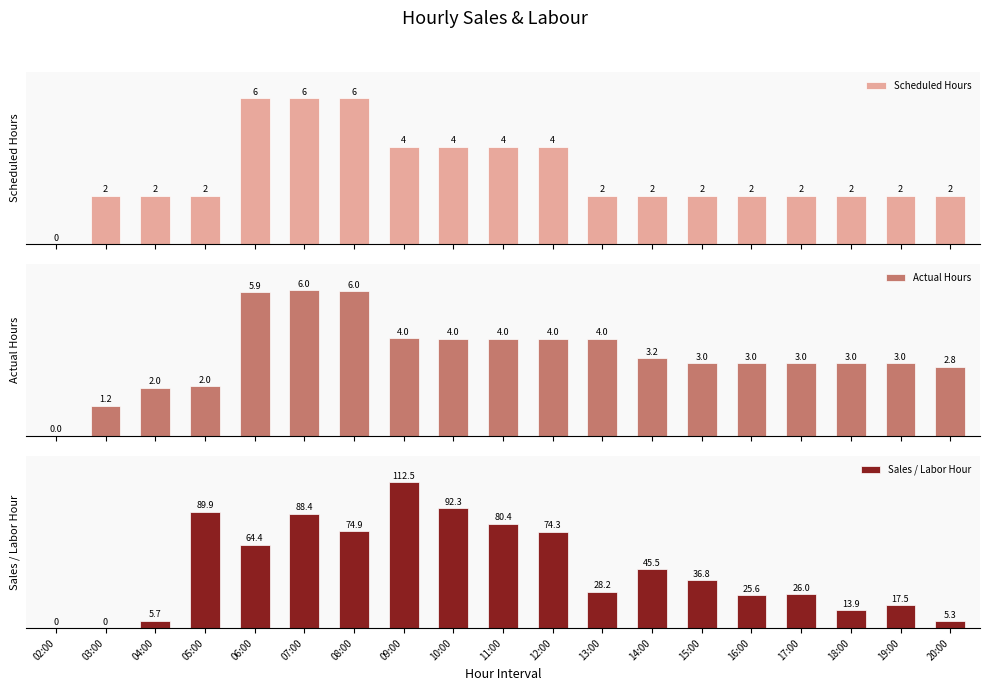

At which category is the sum across all series the highest?

09:00